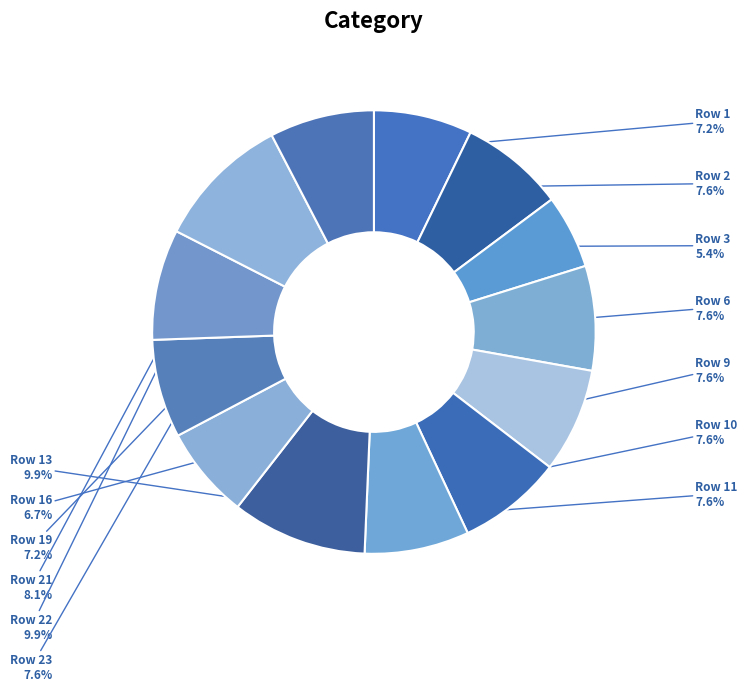

What is the ratio of the value at Row 6 to the value at Row 21?

0.9